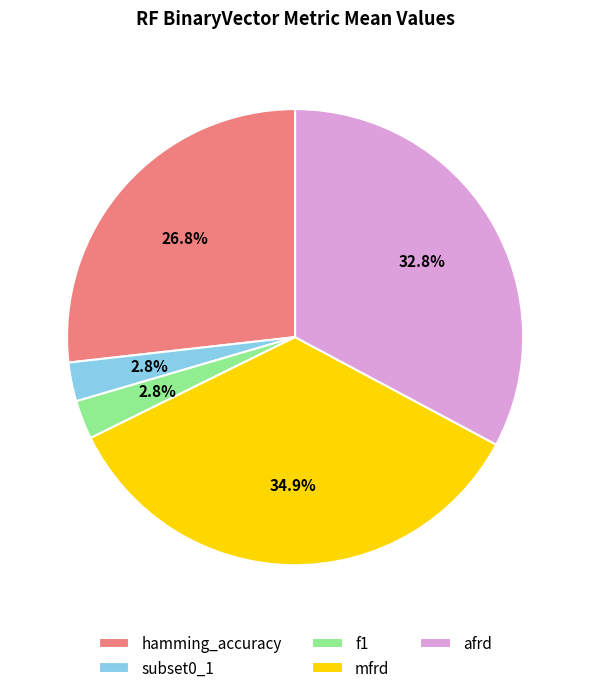

How many slices are in this pie chart?

5